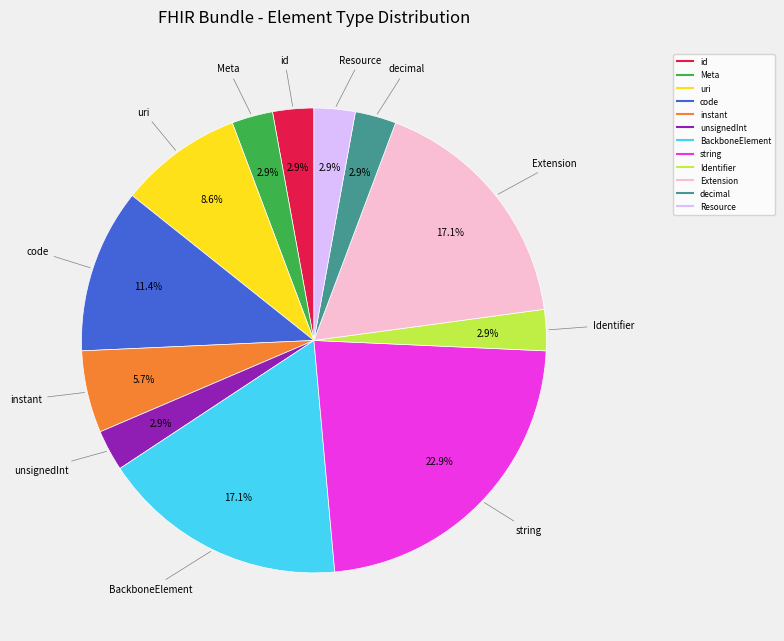

Is there any slice that represents more than half of the pie?

No